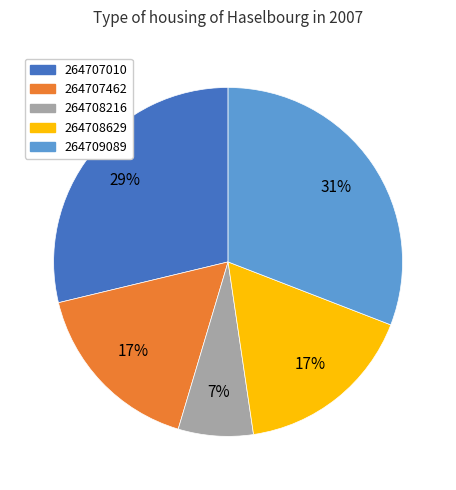

Which category has the biggest portion of the pie?

264709089